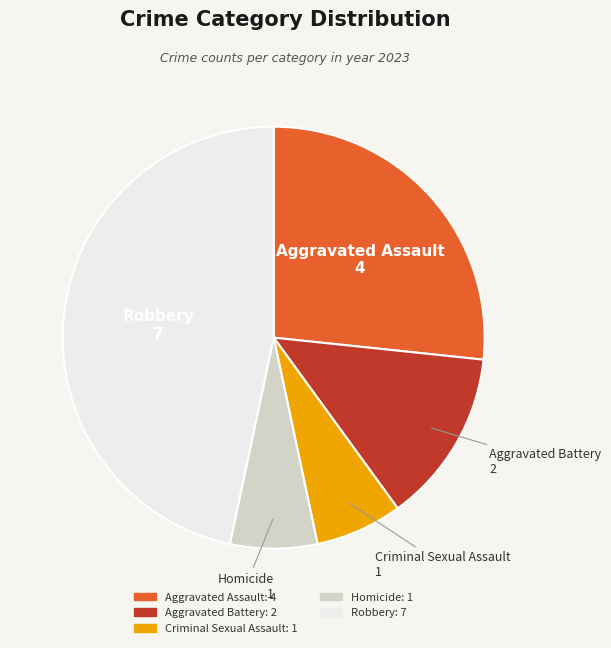

Do Aggravated Assault and Homicide together represent more than half of the pie?

No